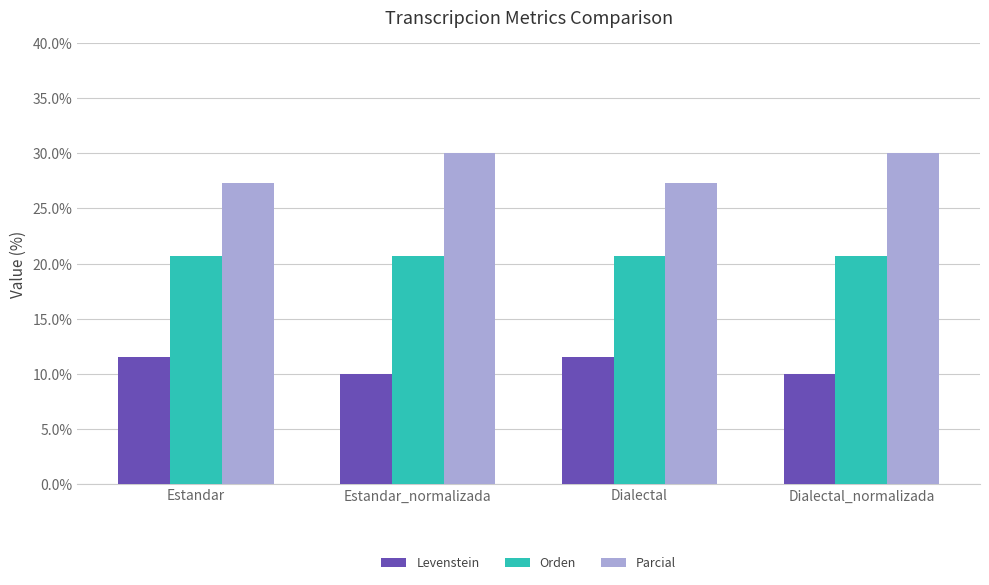

Rank the series by their maximum value, from highest to lowest.

Parcial, Orden, Levenstein